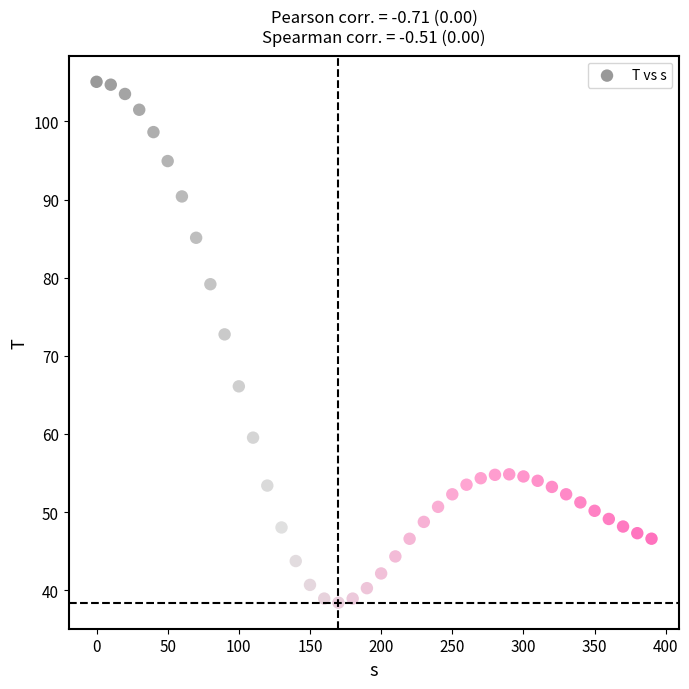

What is the range of Y values (max minus min)?

66.7